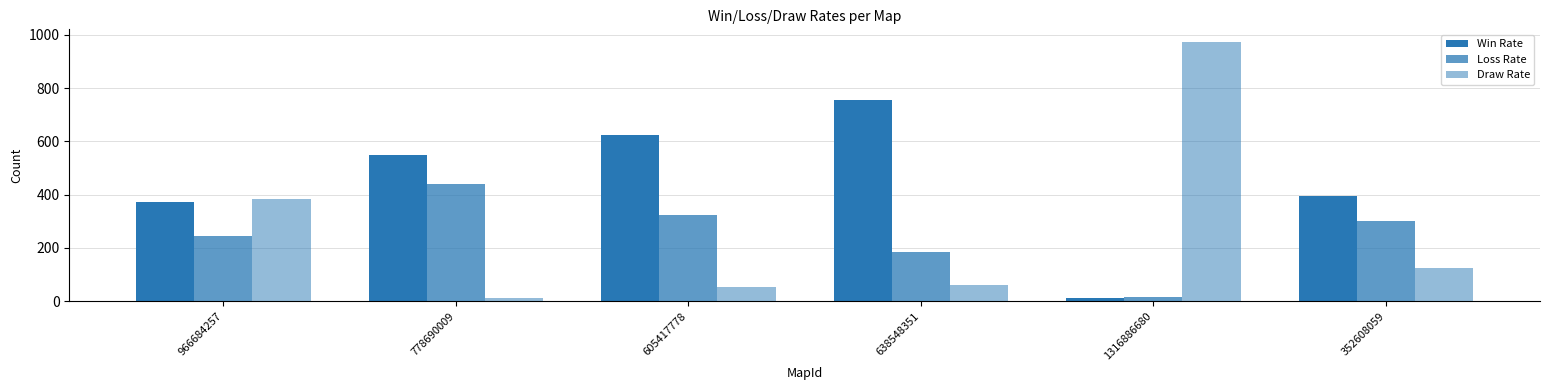

What is the sum of all Win Rate values?

2706